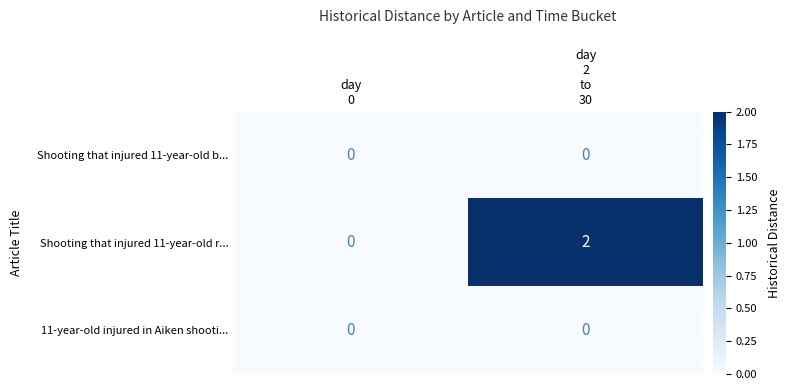

Reading left to right, extract all data points from this chart.

Shooting that injured 11-year-old b...: 0	0
Shooting that injured 11-year-old r...: 0	2
11-year-old injured in Aiken shooti...: 0	0